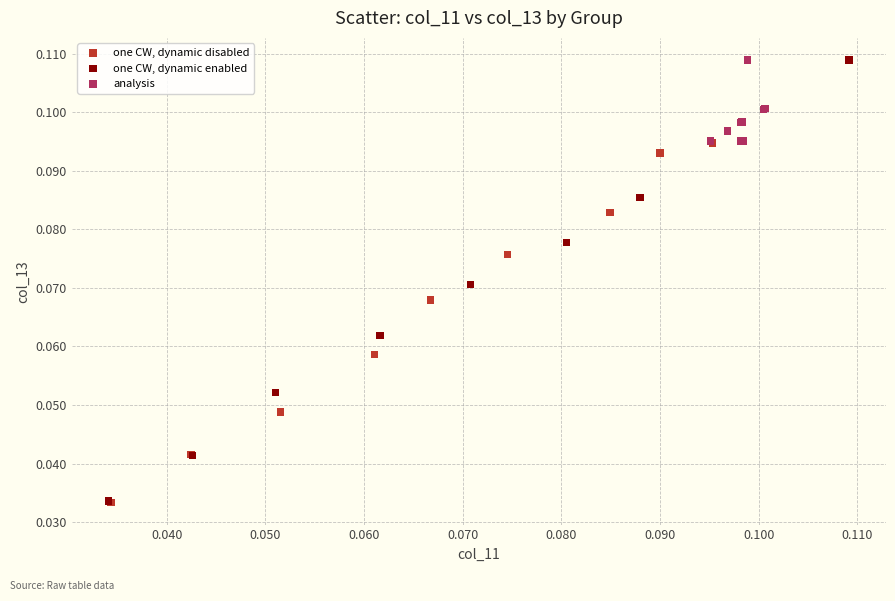

Which series has the largest Y range (max minus min)?

one CW, dynamic enabled